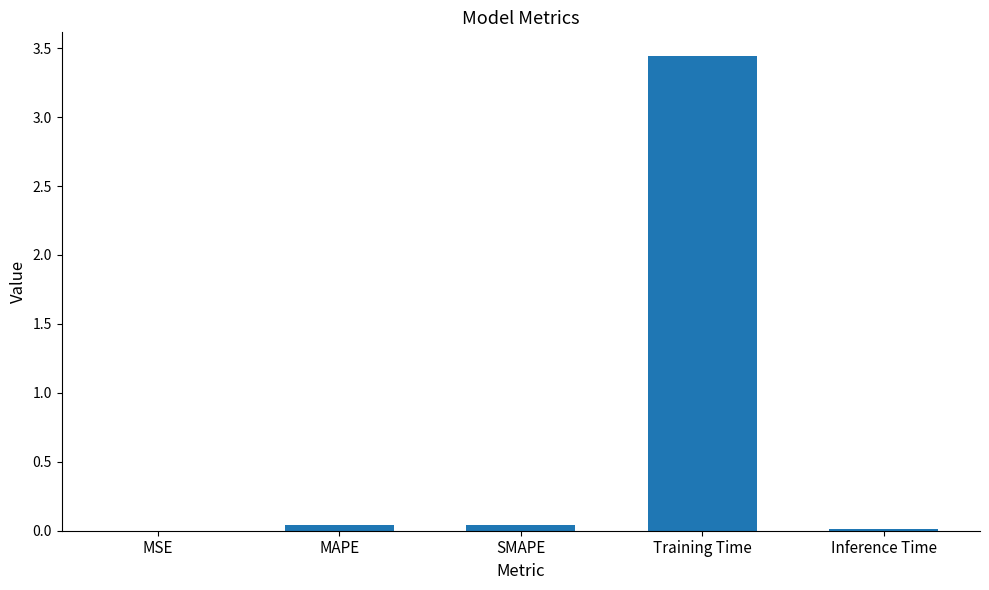

Are the bars horizontal?

No